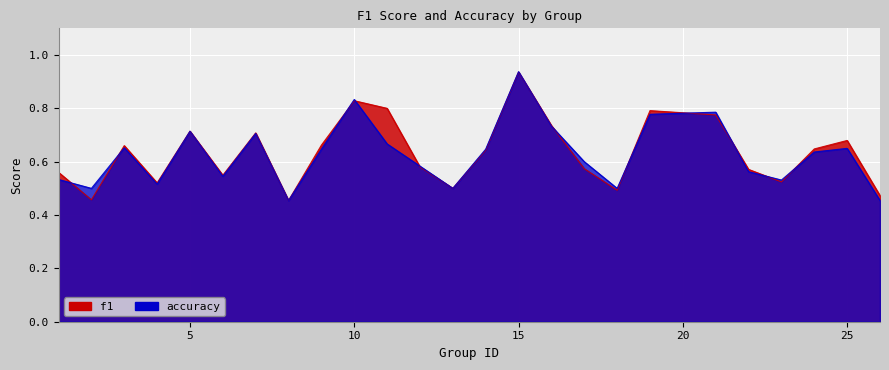

What is the maximum value for f1?

0.9